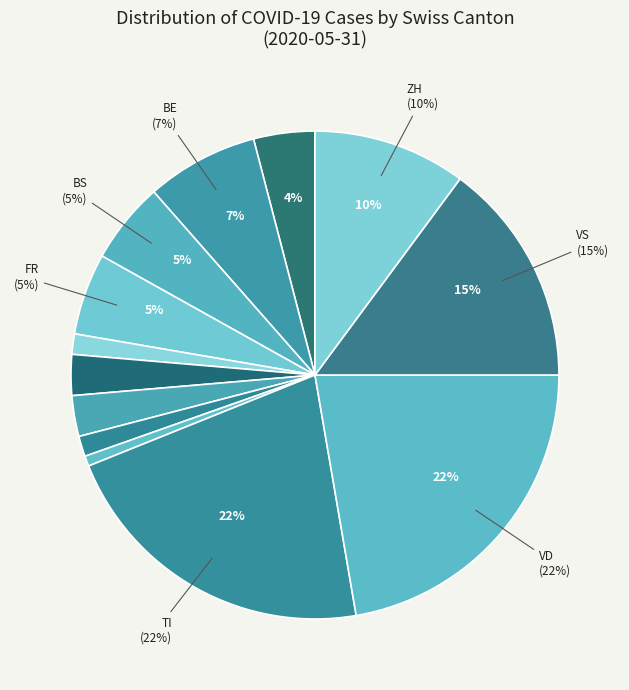

Rank the categories by value from highest to lowest.

VD, TI, VS, ZH, BE, BS, FR, AG, GR, JU, GE, NE, NW